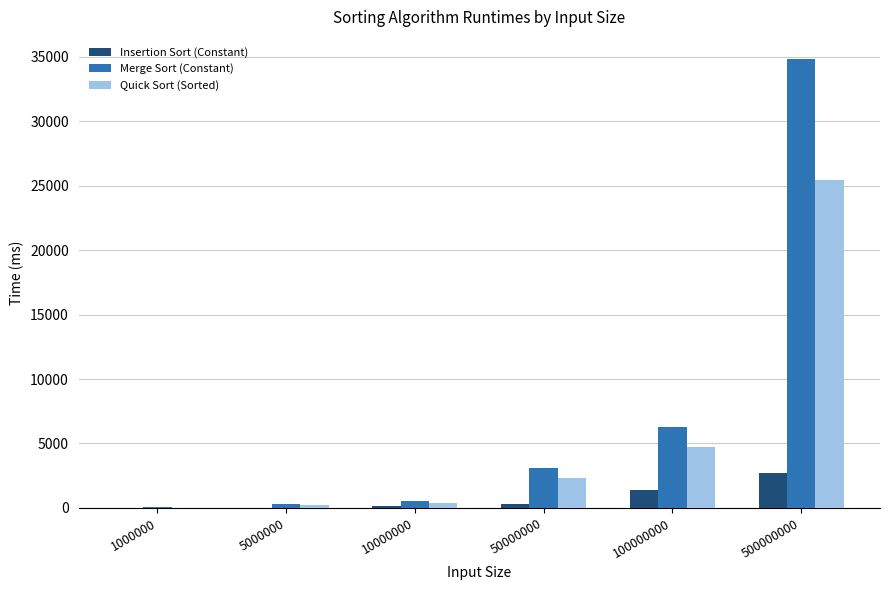

Is it true that Insertion Sort (Constant) equals 2703 at 500000000?

True